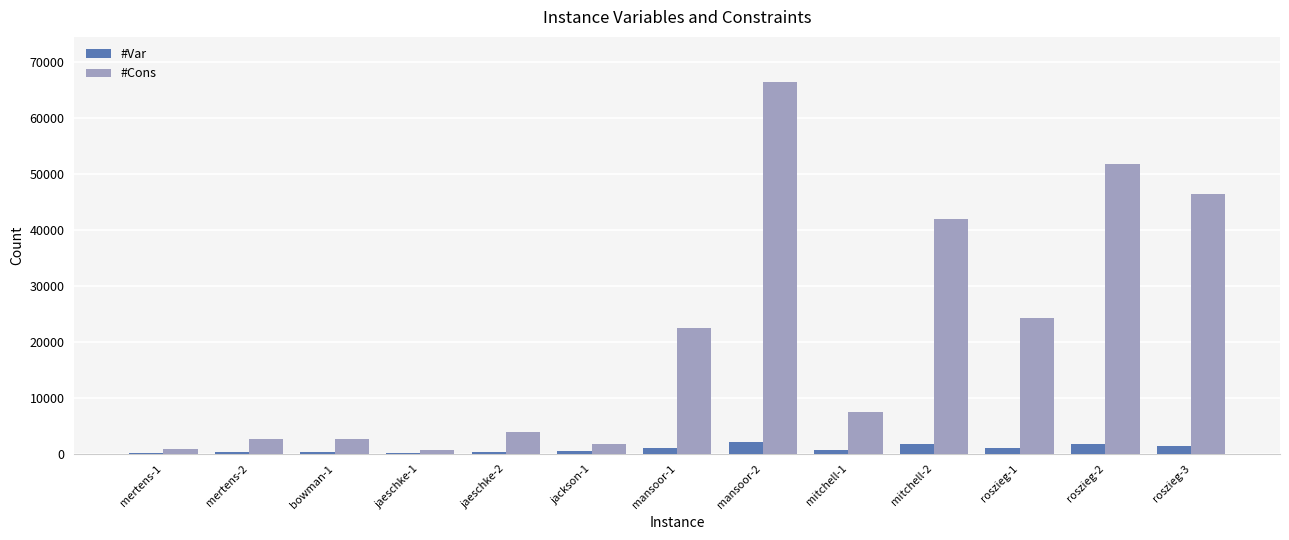

How many groups of bars are there?

13